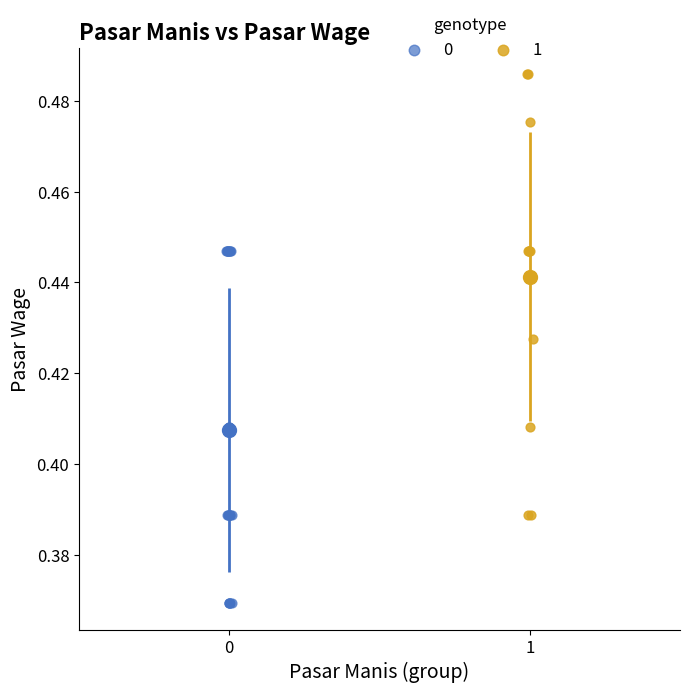

Which series contains the lowest Y value?

0